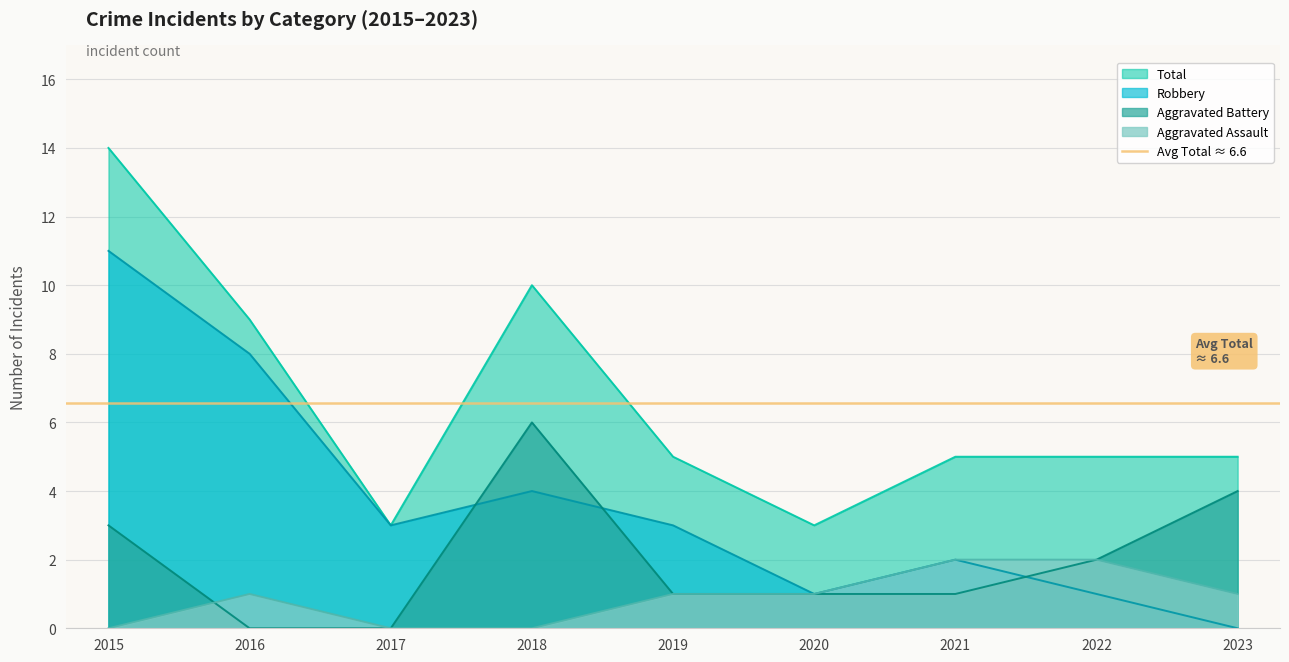

Which series has the widest spread of values?

Robbery